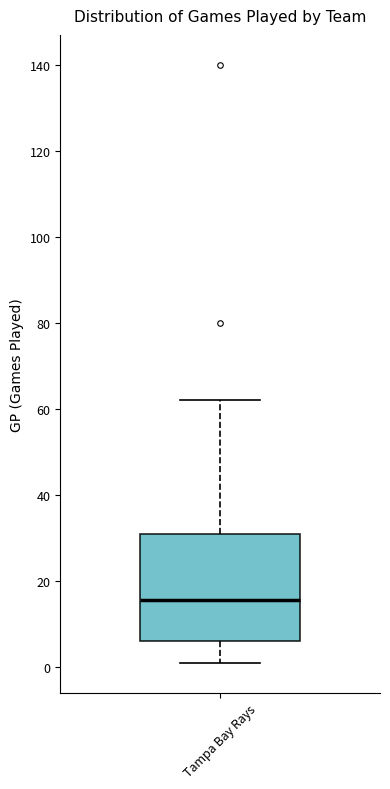

Transcribe this box plot: give where the median line is, the range the box spans, and where the two whiskers end, as read against the y-axis. The values are not printed on the chart, so give them approximately, as read against the axis.

median 16, box 6 to 32, whiskers 2 to 62